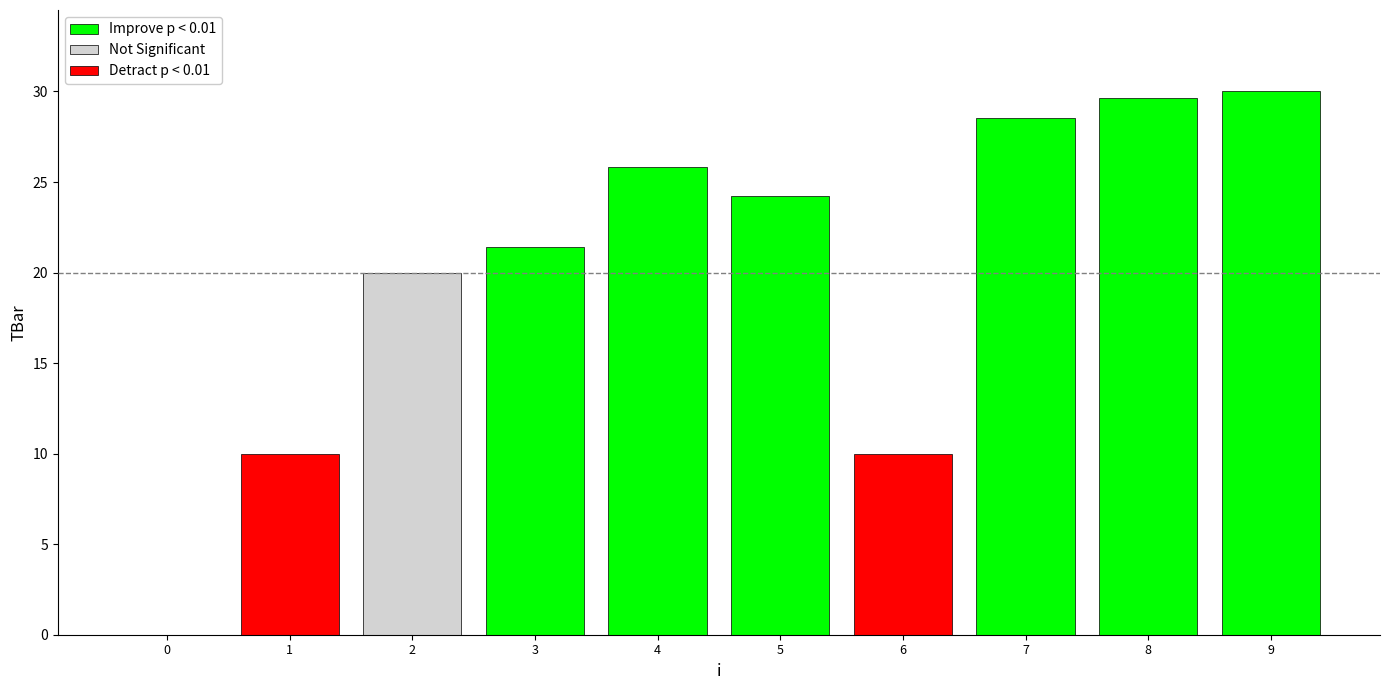

What is the sum of all values?

199.6